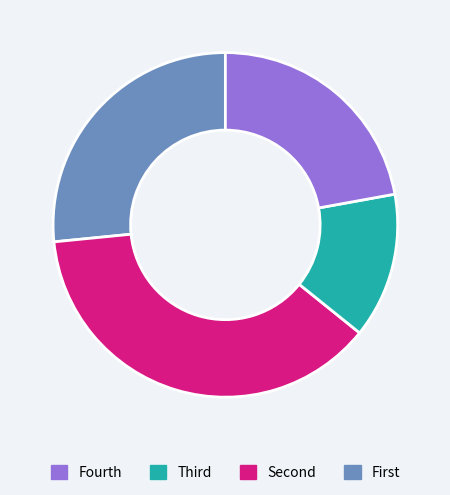

Is there any slice that represents more than half of the pie?

No